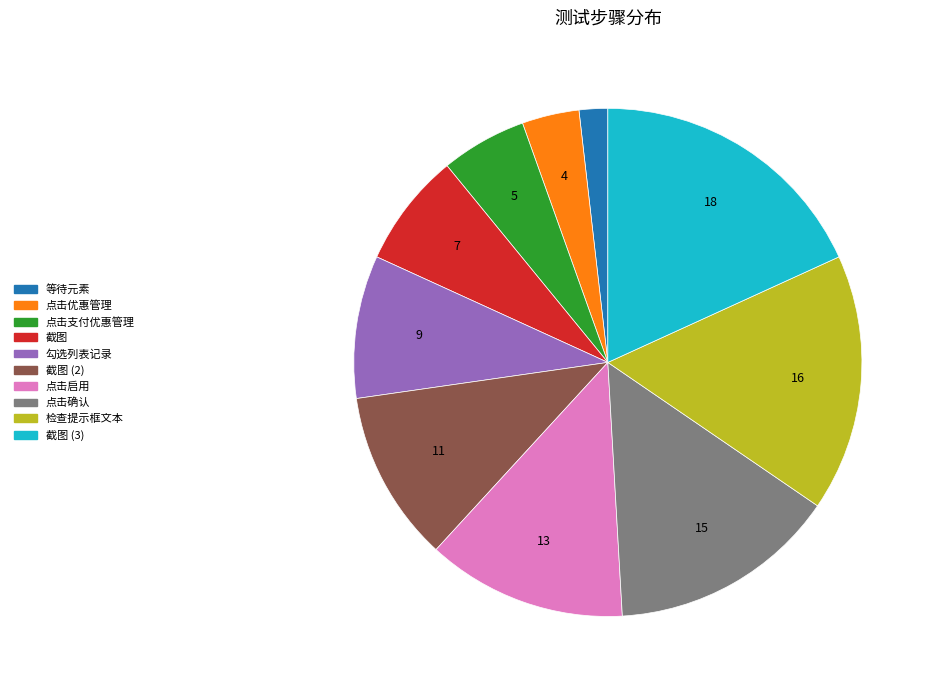

Does any single category account for the majority?

No